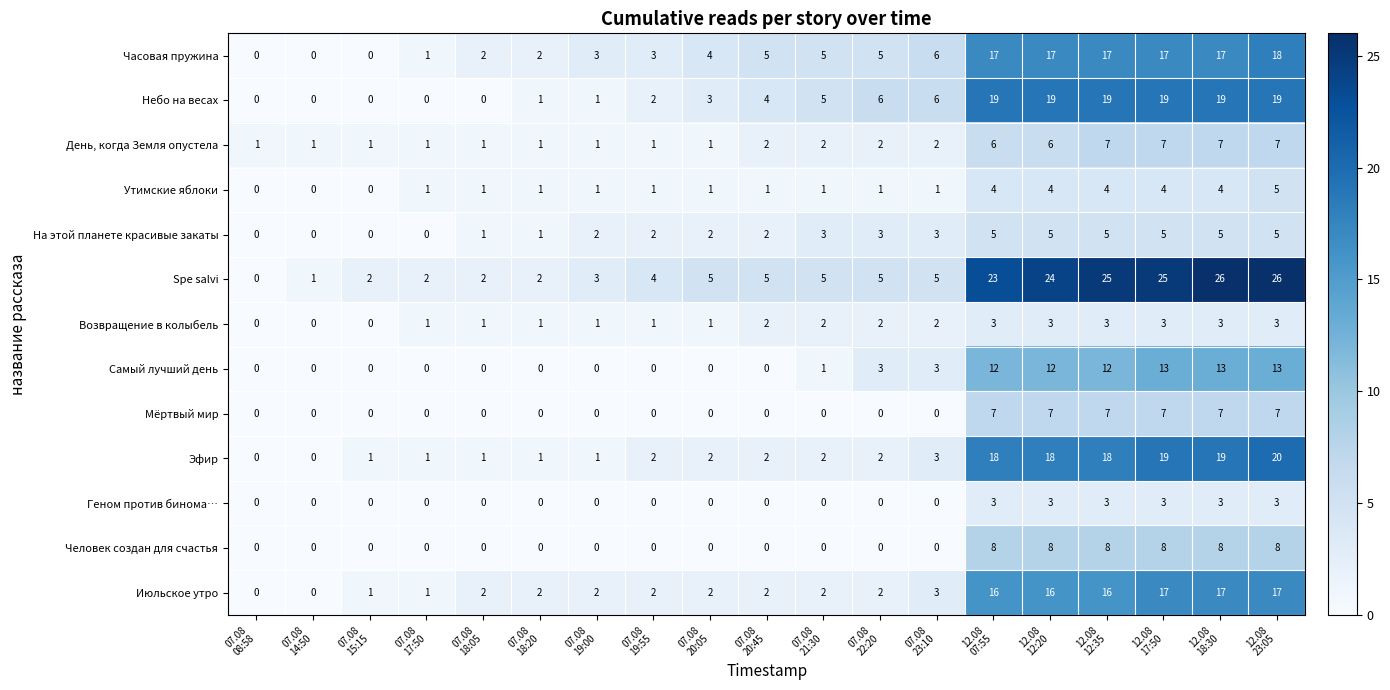

How many Возвращение в колыбель values are between 1 and 3?

16